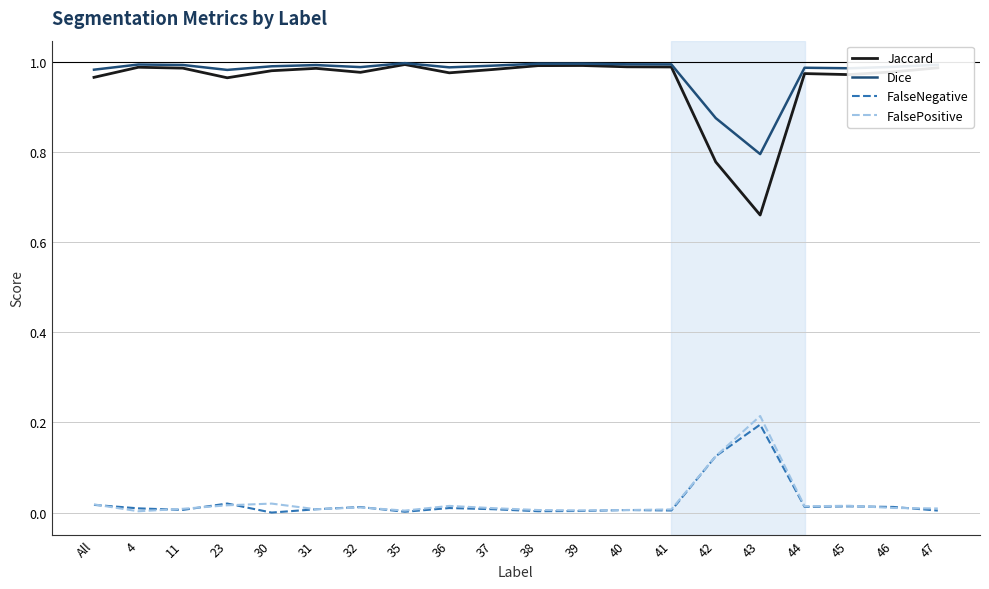

What is the total value across all series at 38?

2.0